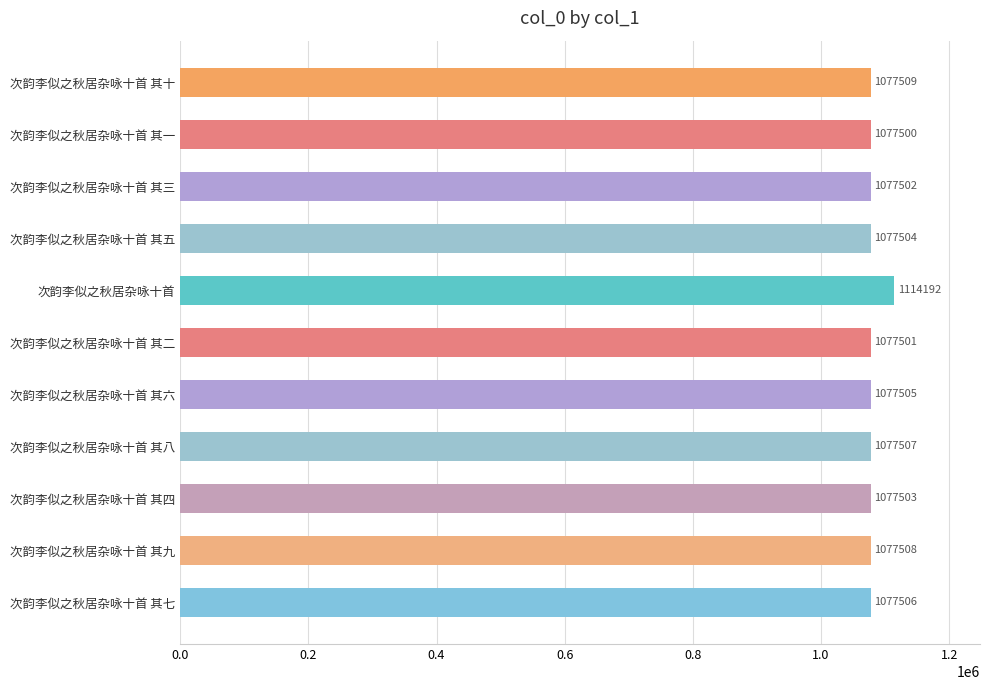

Reading bottom to top, extract all data points from this chart.

次韵李似之秋居杂咏十首 其七=1077506	次韵李似之秋居杂咏十首 其九=1077508	次韵李似之秋居杂咏十首 其四=1077503	次韵李似之秋居杂咏十首 其八=1077507	次韵李似之秋居杂咏十首 其六=1077505	次韵李似之秋居杂咏十首 其二=1077501	次韵李似之秋居杂咏十首=1114192	次韵李似之秋居杂咏十首 其五=1077504	次韵李似之秋居杂咏十首 其三=1077502	次韵李似之秋居杂咏十首 其一=1077500	次韵李似之秋居杂咏十首 其十=1077509